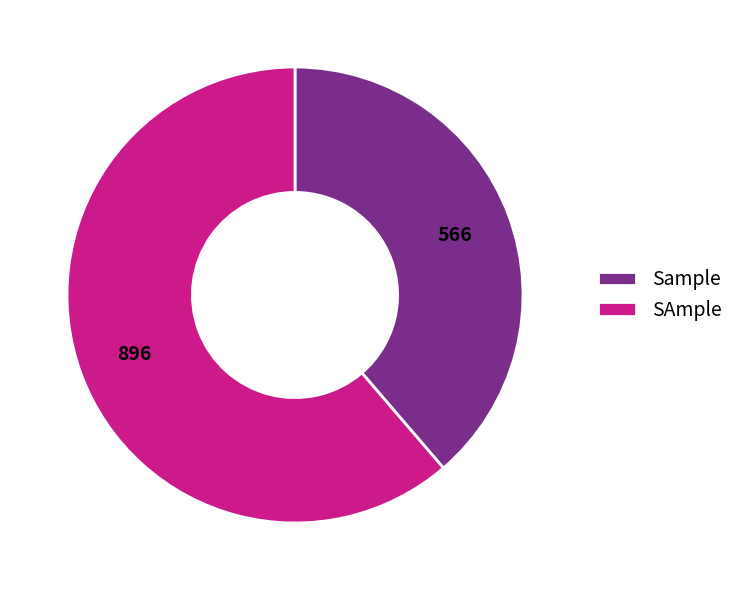

Between SAmple and Sample, which is larger?

SAmple